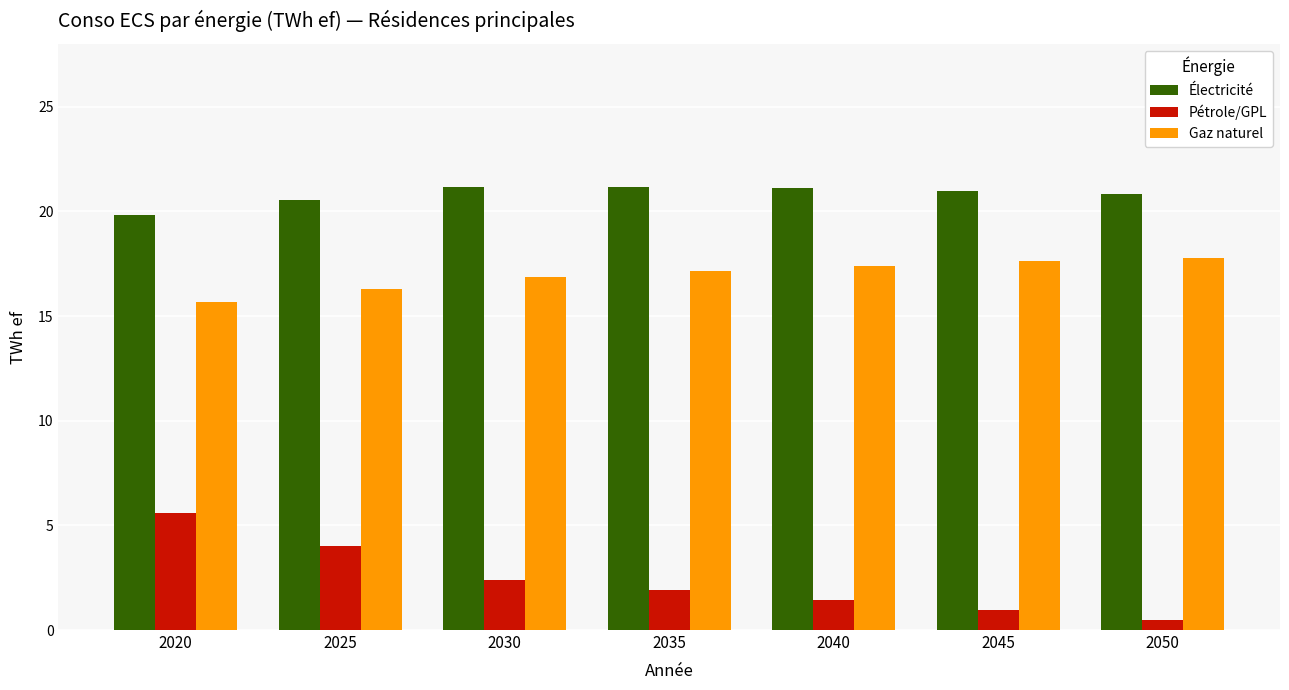

Rank the series by their average value, from highest to lowest.

Électricité, Gaz naturel, Pétrole/GPL